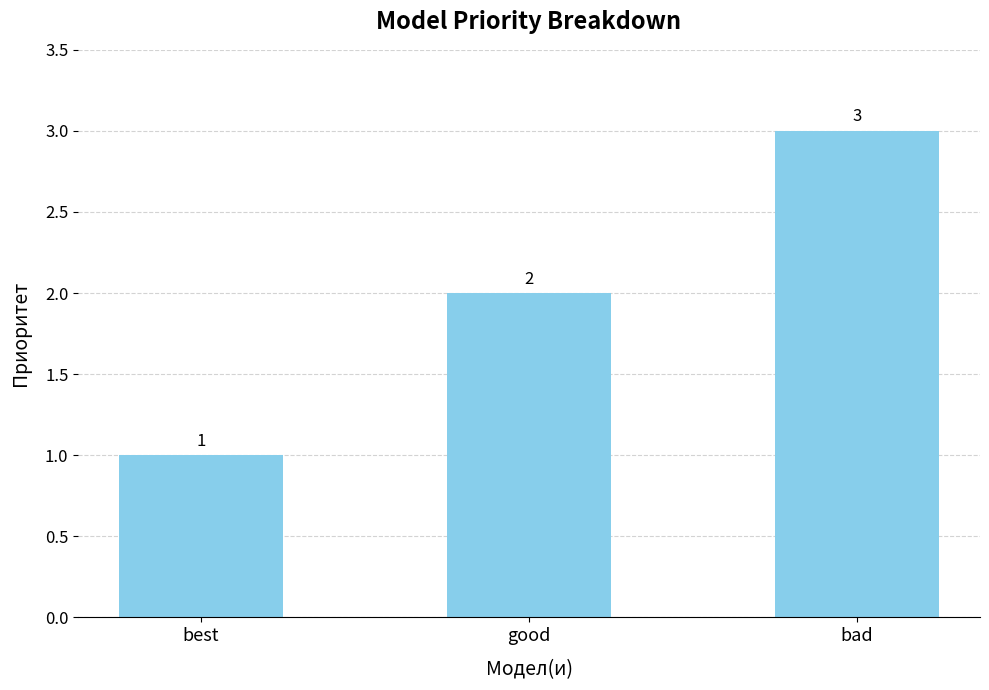

How many distinct data groups are displayed?

1